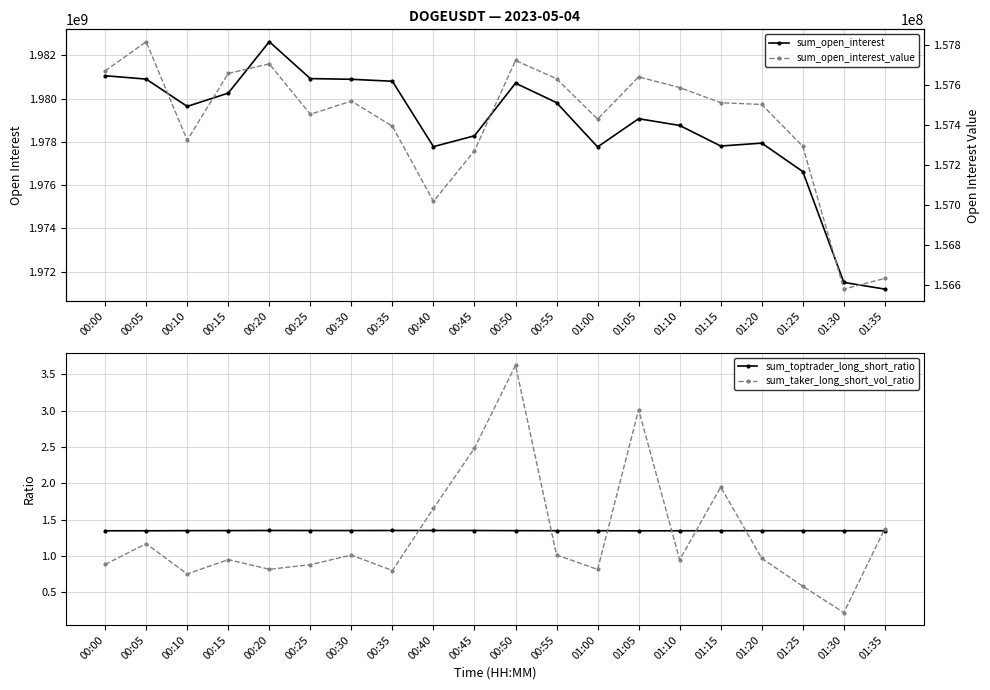

True or false: sum_toptrader_long_short_ratio has a value of 1.3 at 00:05.

True